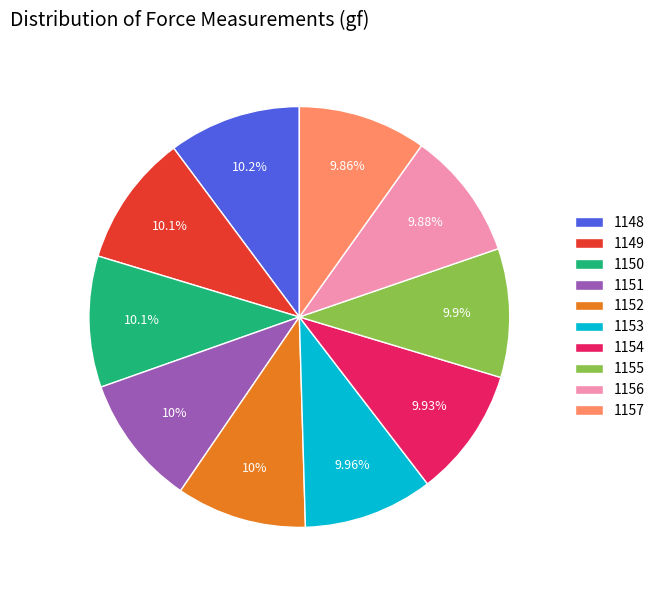

What is the ratio of the value at 1150 to the value at 1148?

1.0